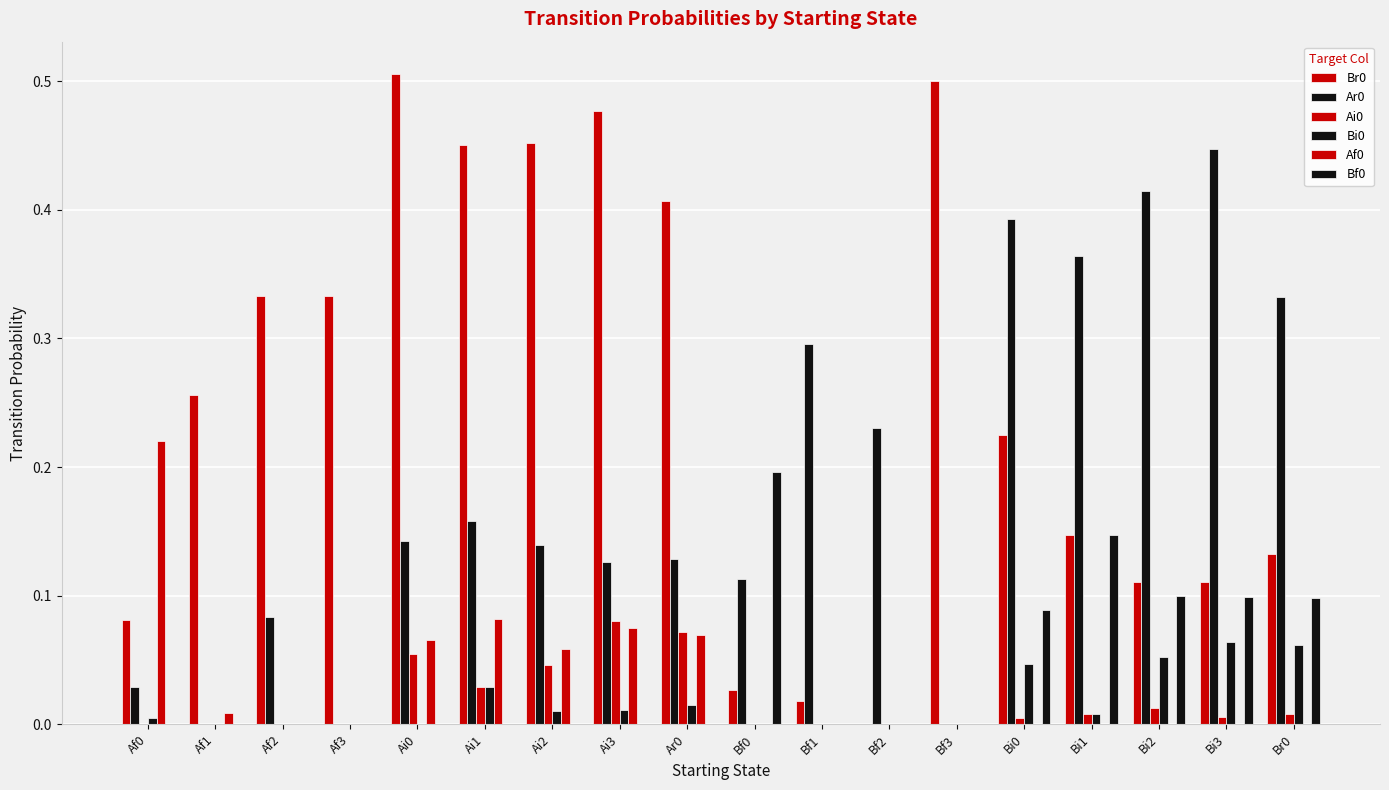

How many groups of bars are there?

18